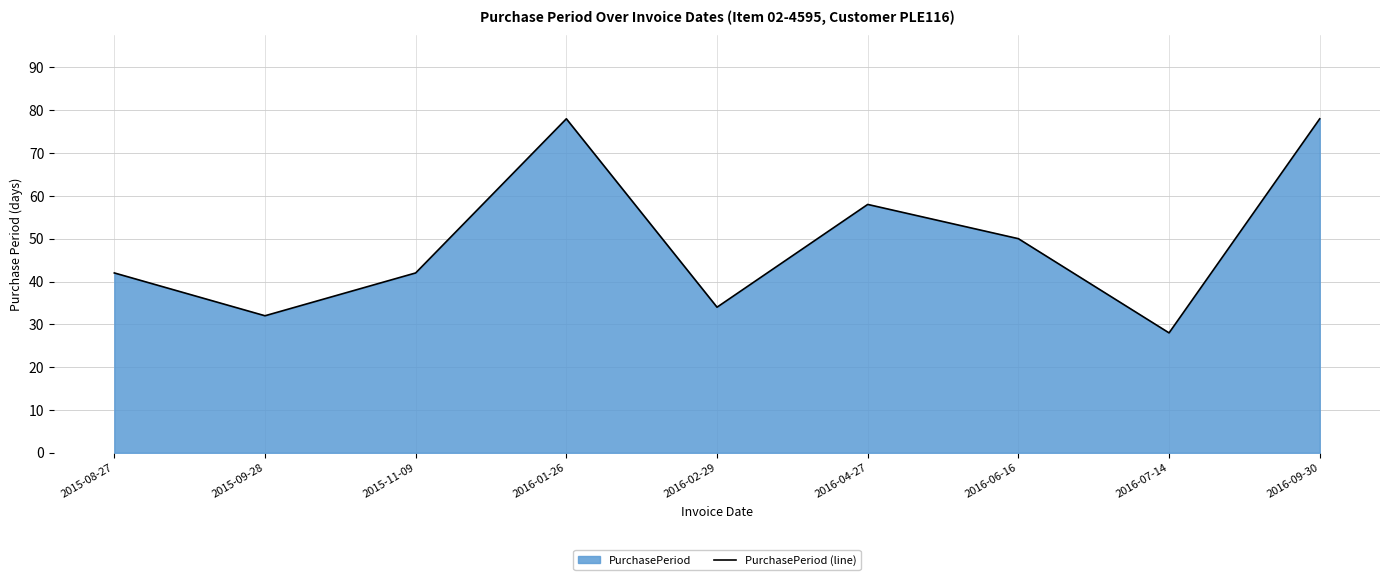

At which label is the value closest to 53?

2016-06-16